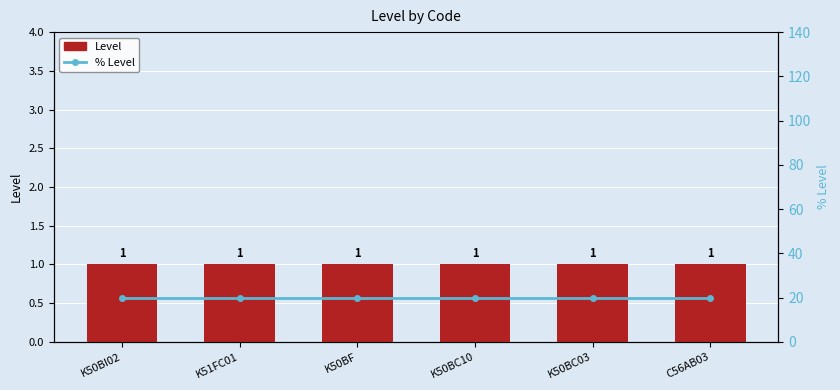

The value of Level at K50BF is 1. True or false?

True